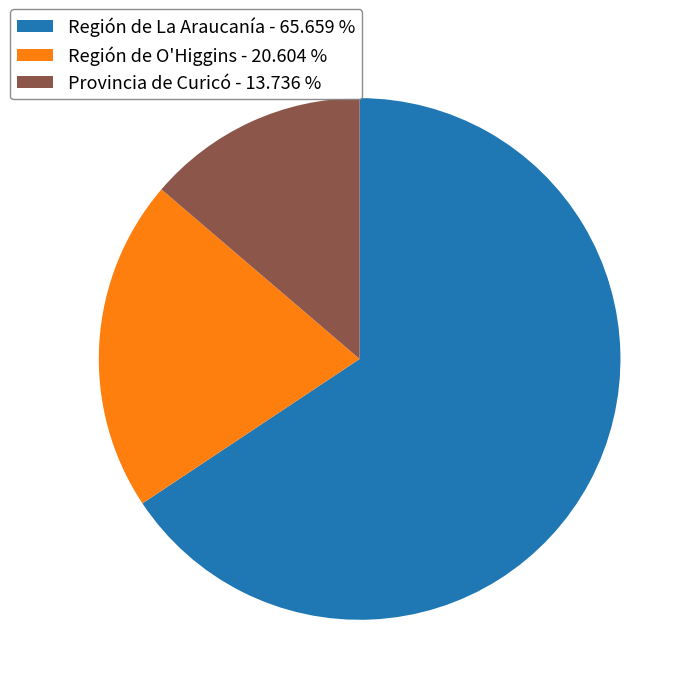

Do Provincia de Curicó - 13.736 % and Región de O'Higgins - 20.604 % together represent more than half of the pie?

No